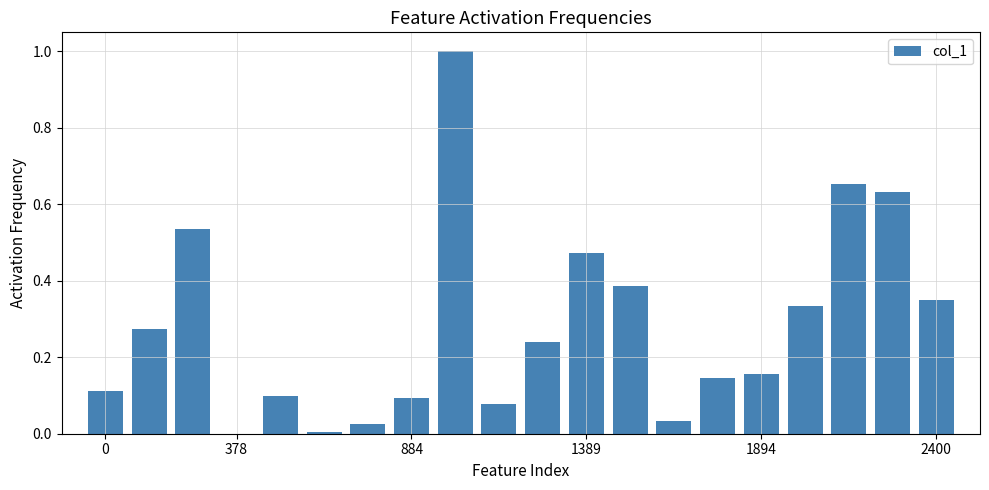

Are the bars horizontal?

No